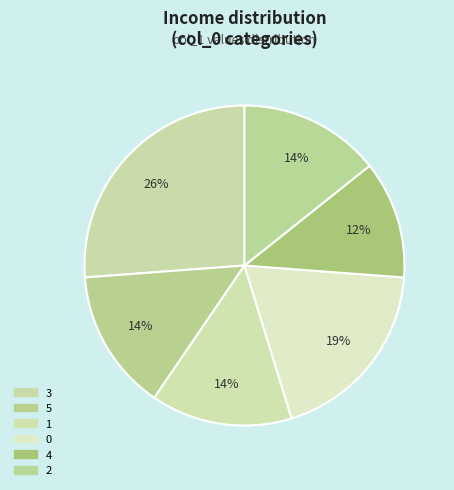

Count the number of slices in the pie.

6